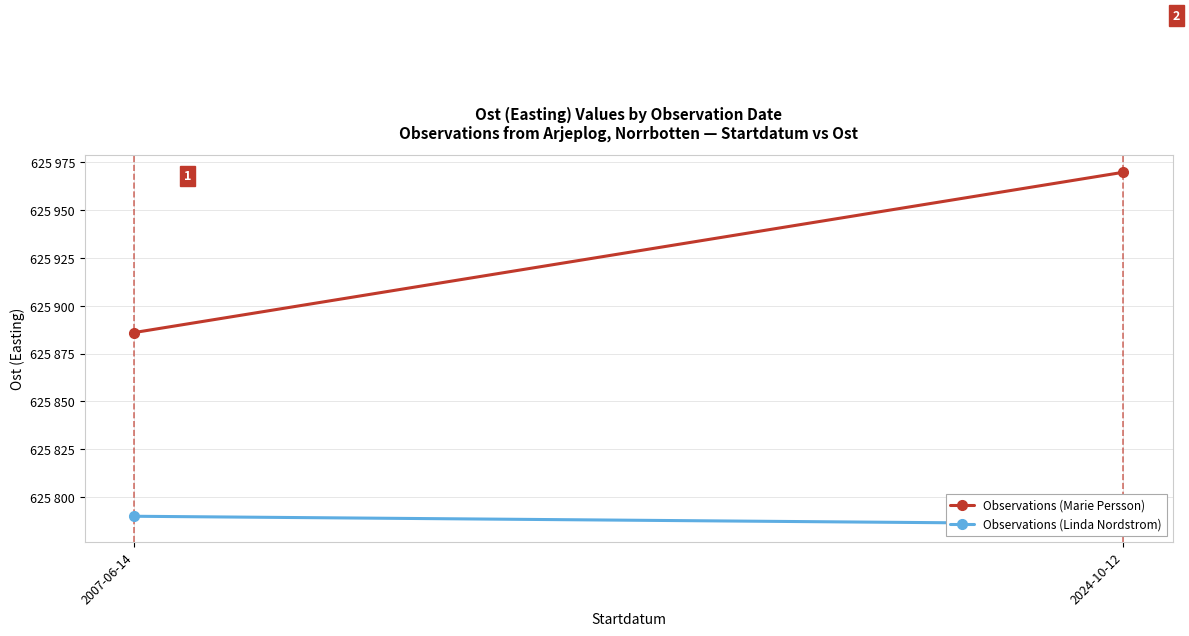

How many data points does each series have?

2